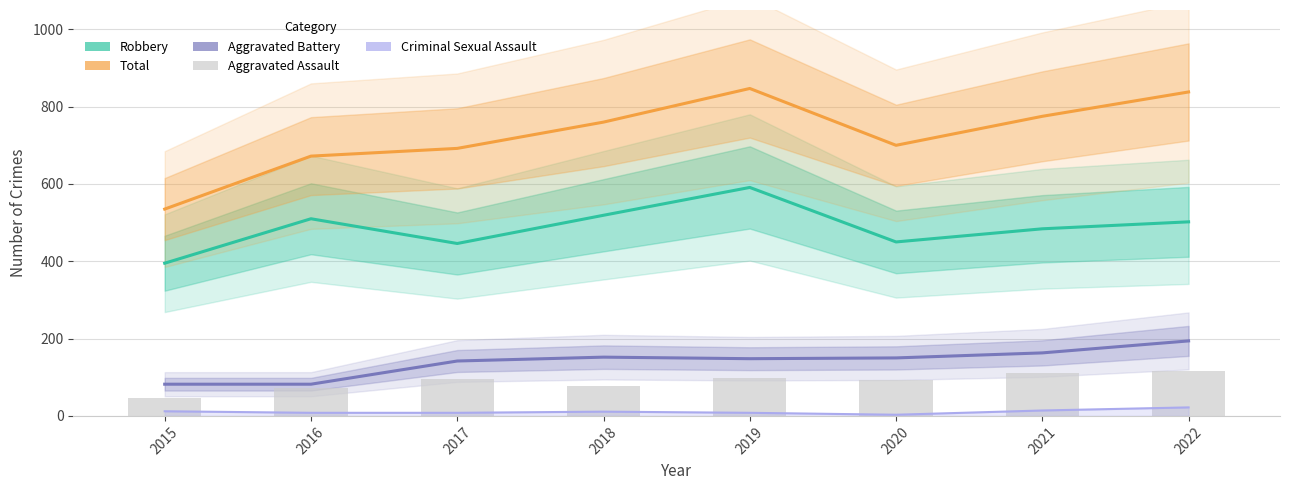

True or false: Robbery has a value of 716 at 2018.

False